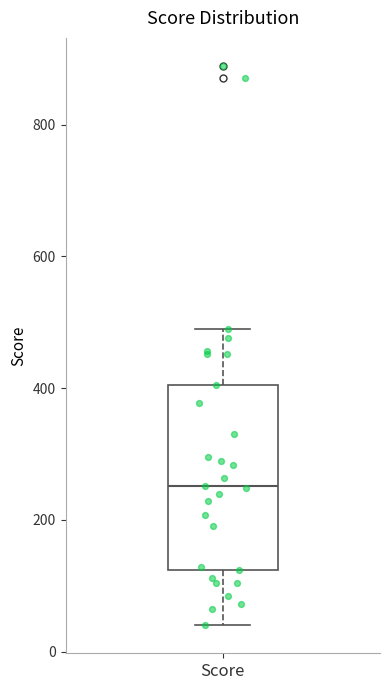

Read this box plot against the y-axis: the position of the median line, the range covered by the box, and the ends of both whiskers. The values are not printed on the chart, so give them approximately, as read against the axis.

median 260, box 120 to 400, whiskers 40 to 480